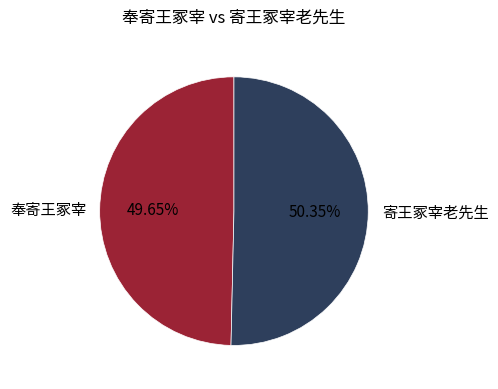

Does any single category account for the majority?

Yes